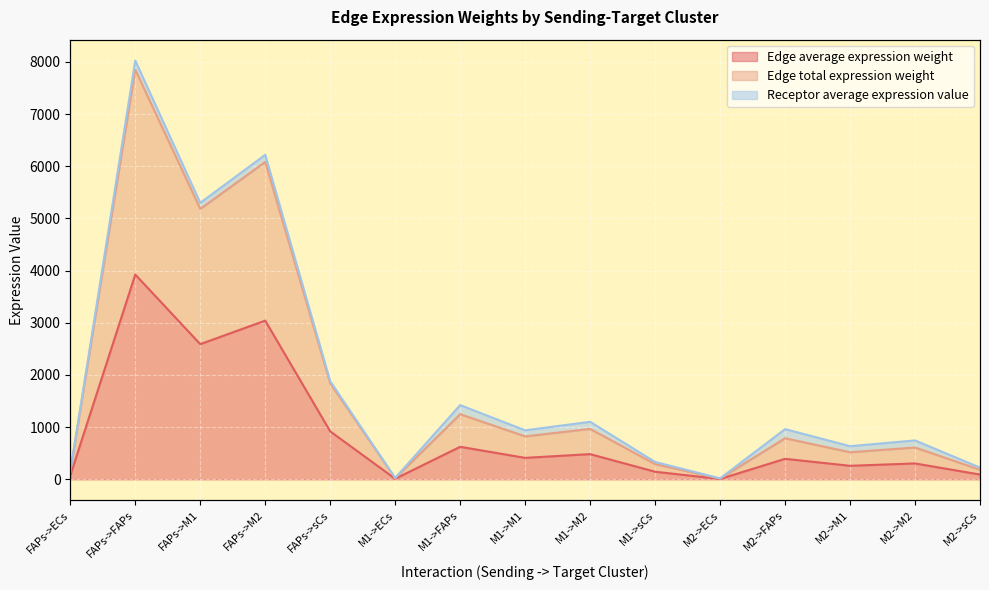

What is the difference between the second highest and minimum values in the Edge average expression weight series?

3033.9